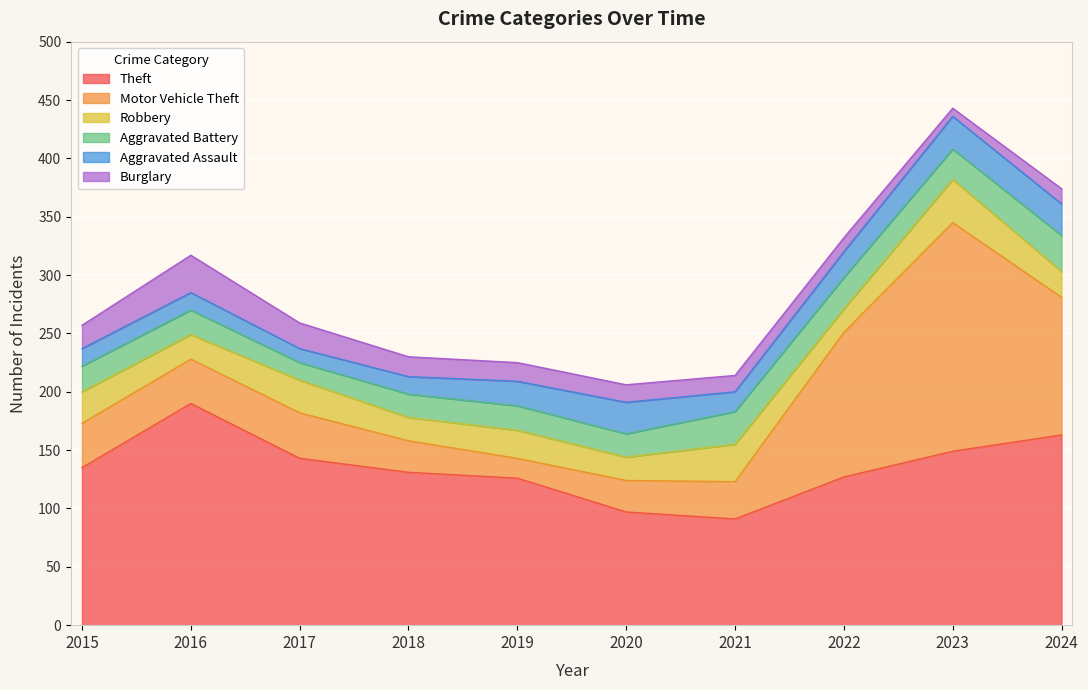

What is the average value of the Robbery series?

25